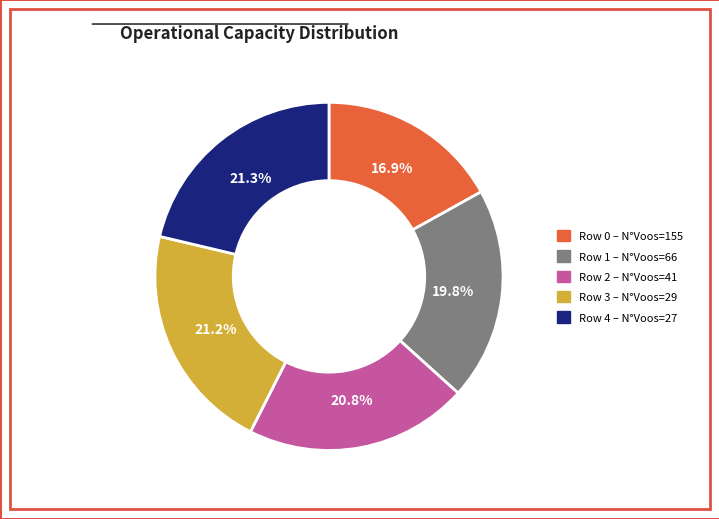

Does any single category account for the majority?

No